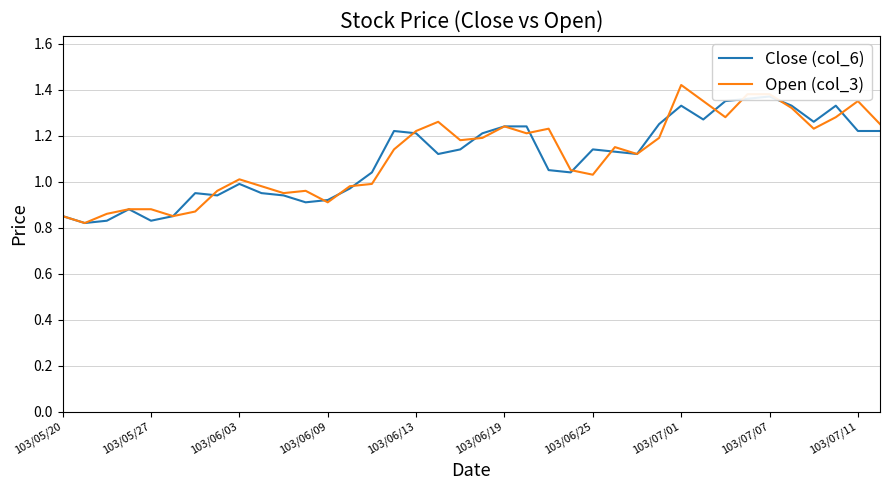

List the series in order of their overall mean, lowest first.

Close (col_6), Open (col_3)